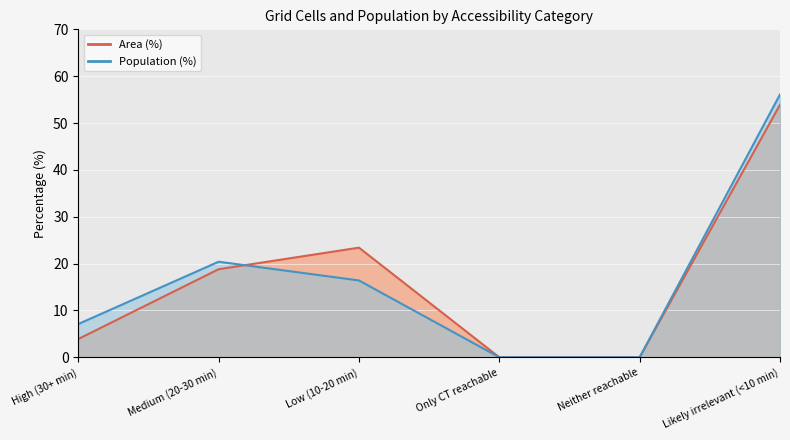

At which label does Population (%) reach its peak?

Likely irrelevant (<10 min)